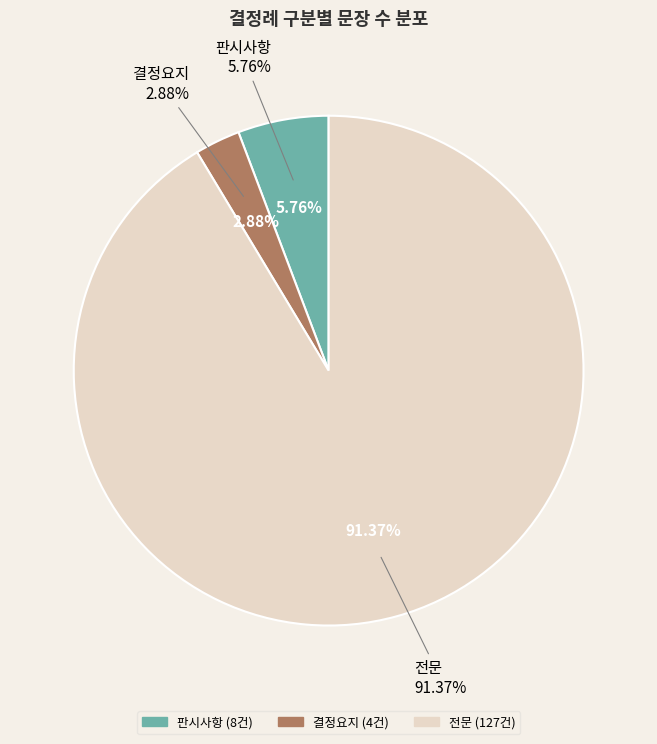

Is 결정요지 the majority of the pie?

No